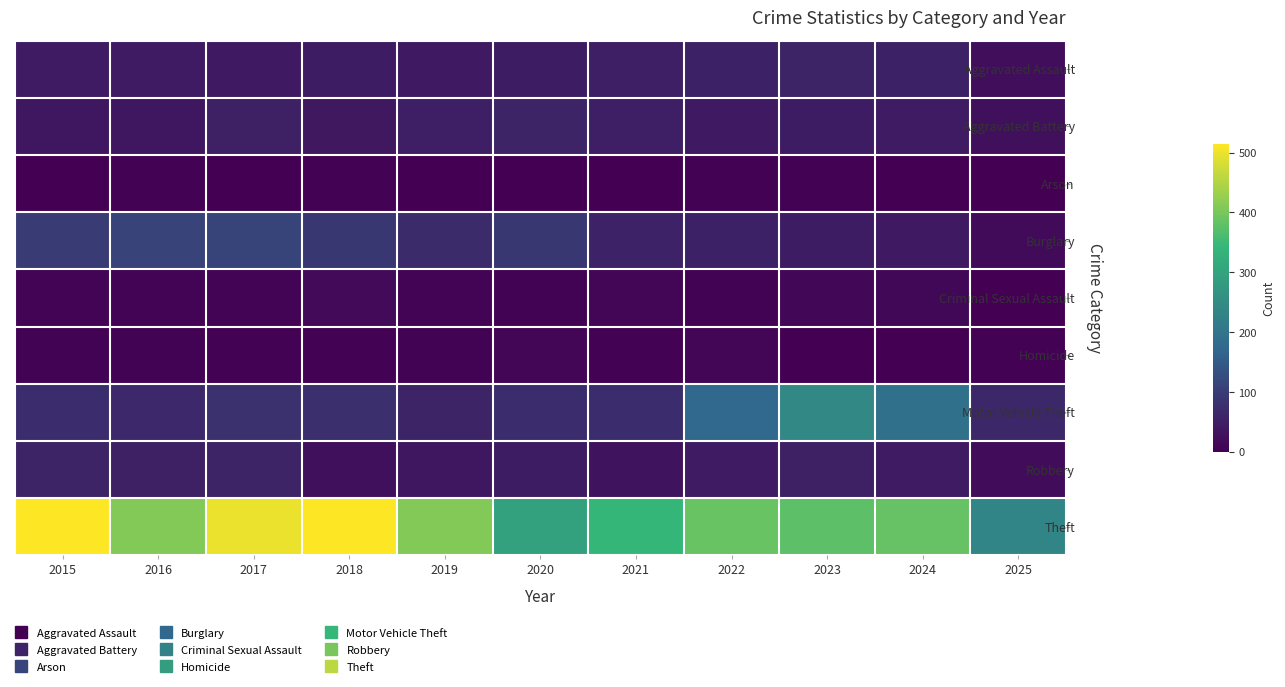

What is the spread (max minus min) of values at 2017?

495